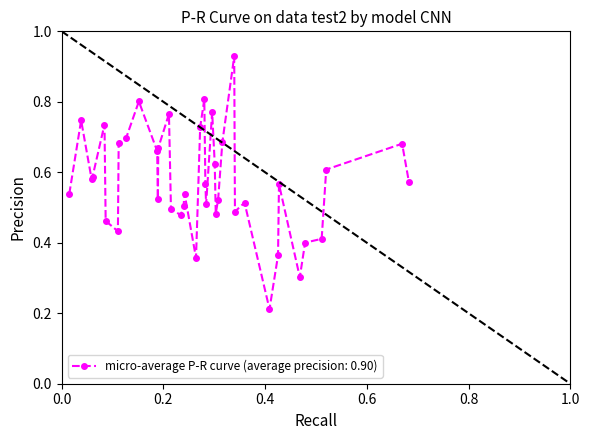

What is the sum of all values?

23.0